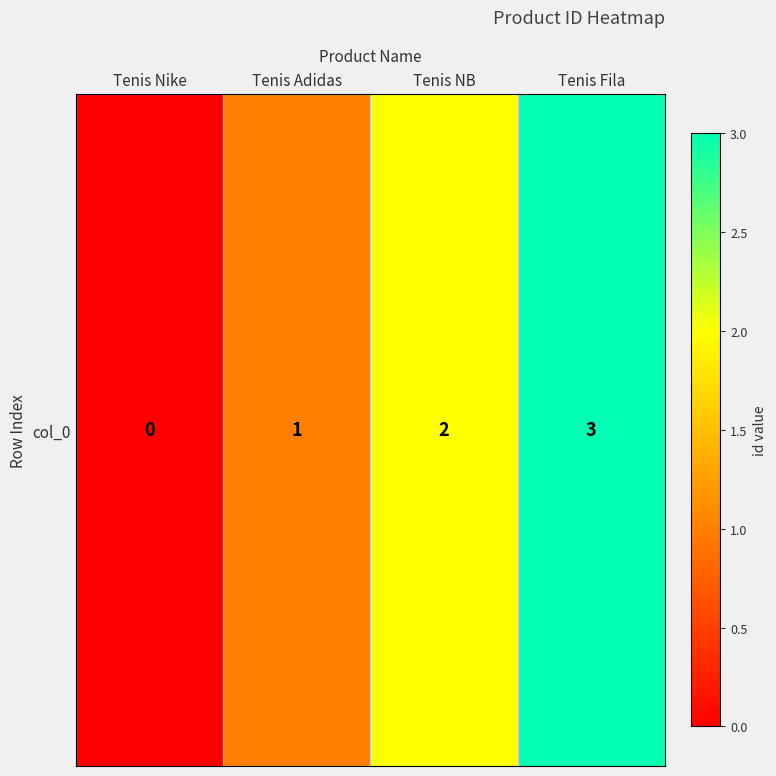

How many distinct data groups are displayed?

1